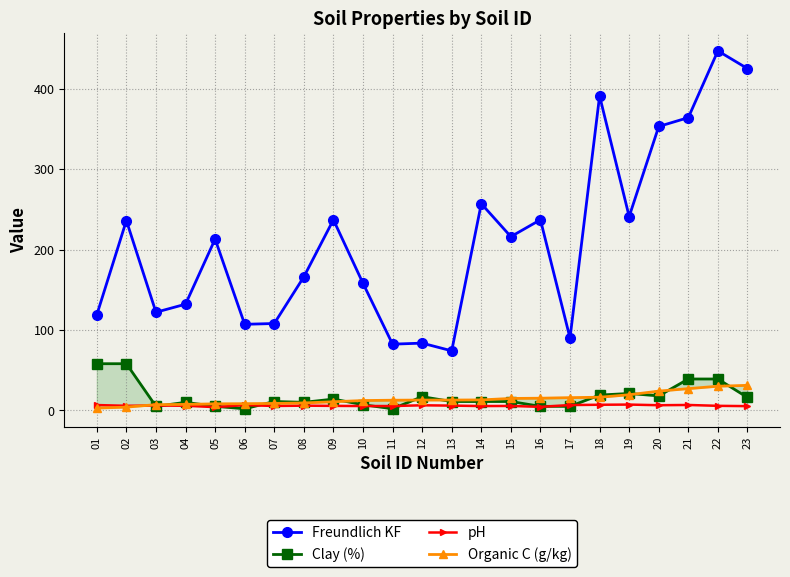

Where is Clay (%) nearest to the value 30?

19